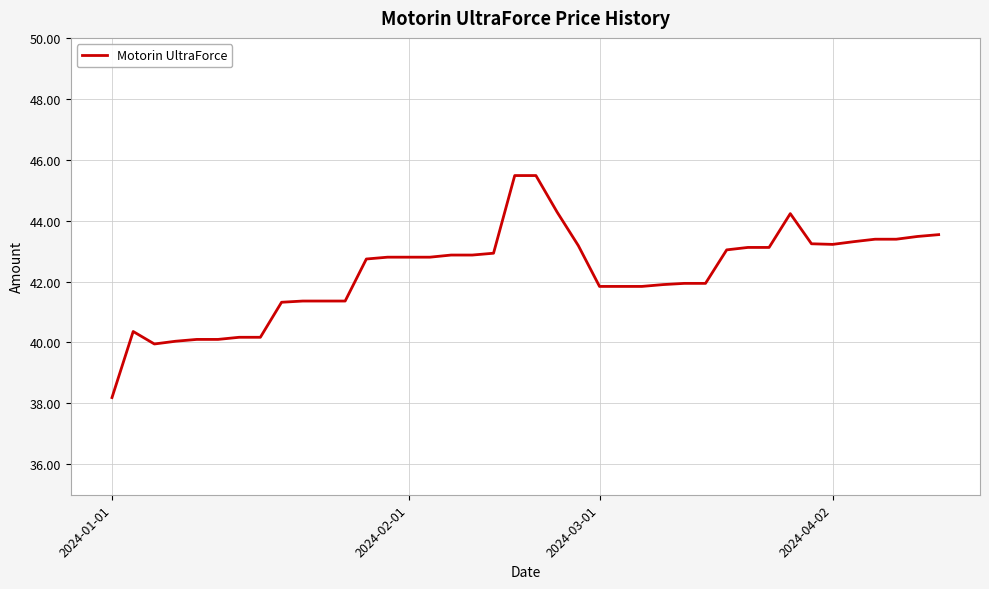

What is the minimum value shown in the chart?

38.2